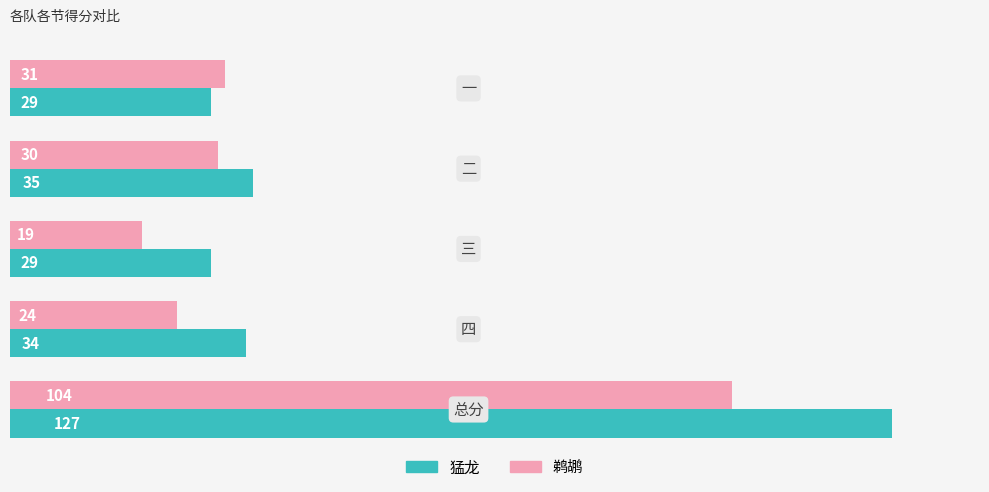

Which series has the largest range (max minus min)?

猛龙